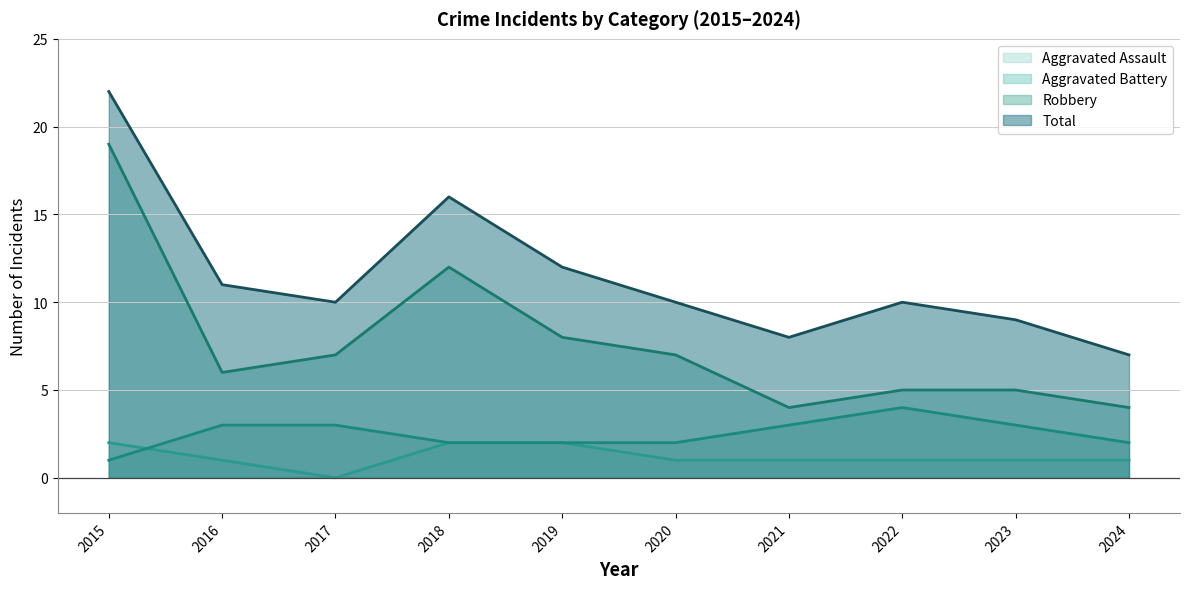

What is the difference between the highest and lowest values at 2024?

6